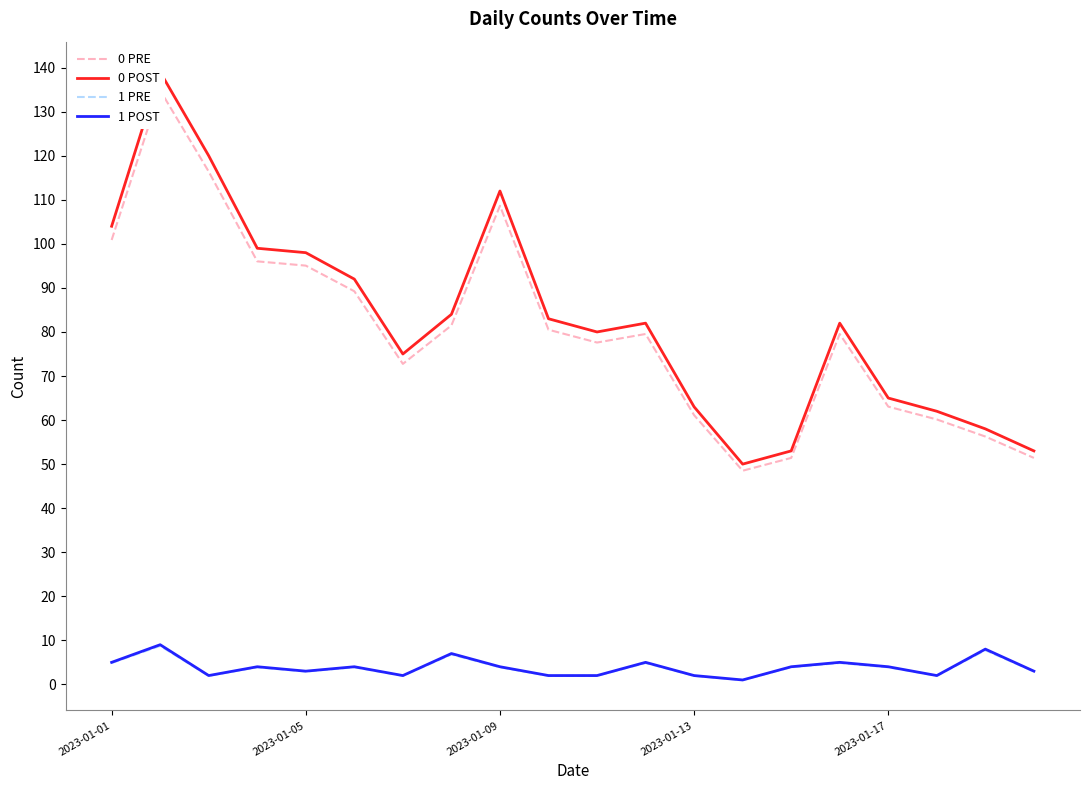

Which series changed the most between 7 and 18?

0 POST